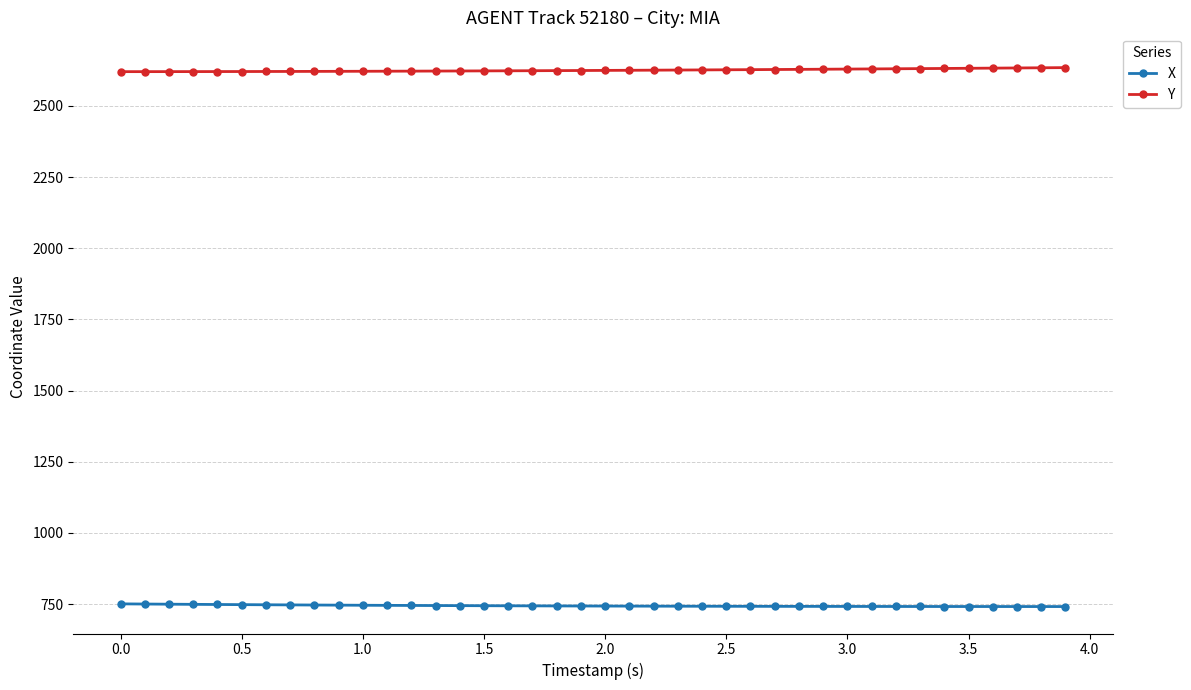

What is the value of the X point at the 20th from the left?

743.5